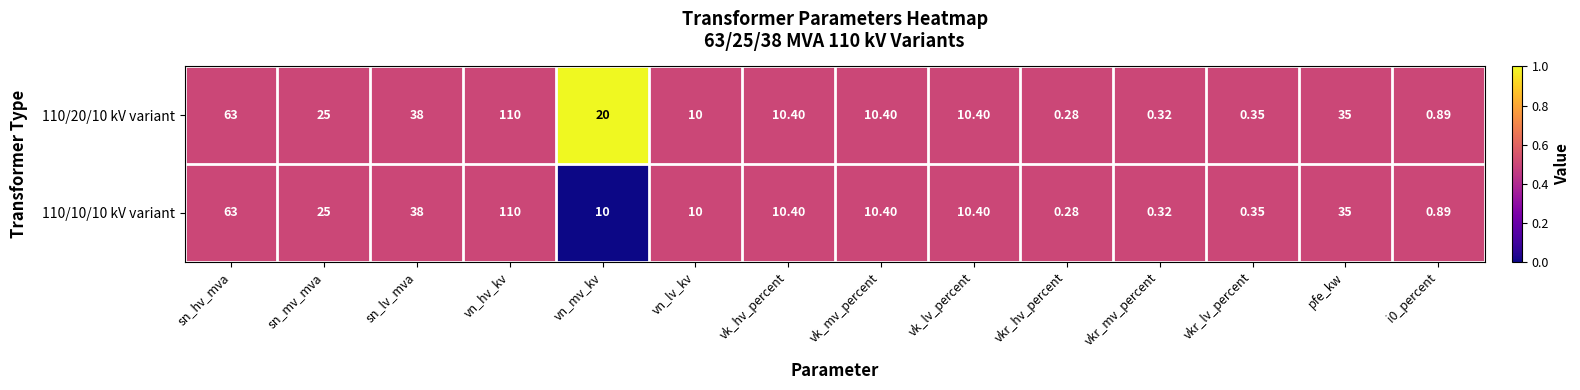

Is the value of 110/10/10 kV variant at i0_percent greater than the value of 110/20/10 kV variant at vn_mv_kv?

No